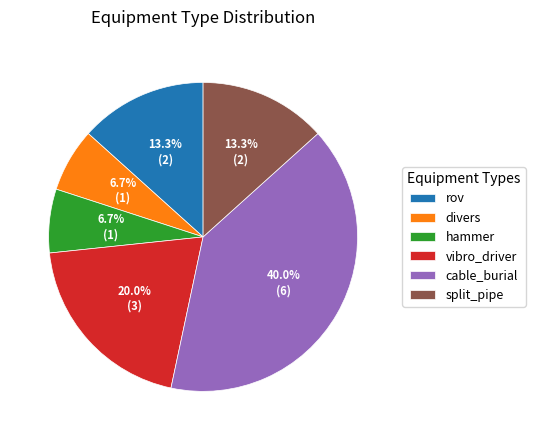

What percentage do hammer and vibro_driver together represent?

26.7%